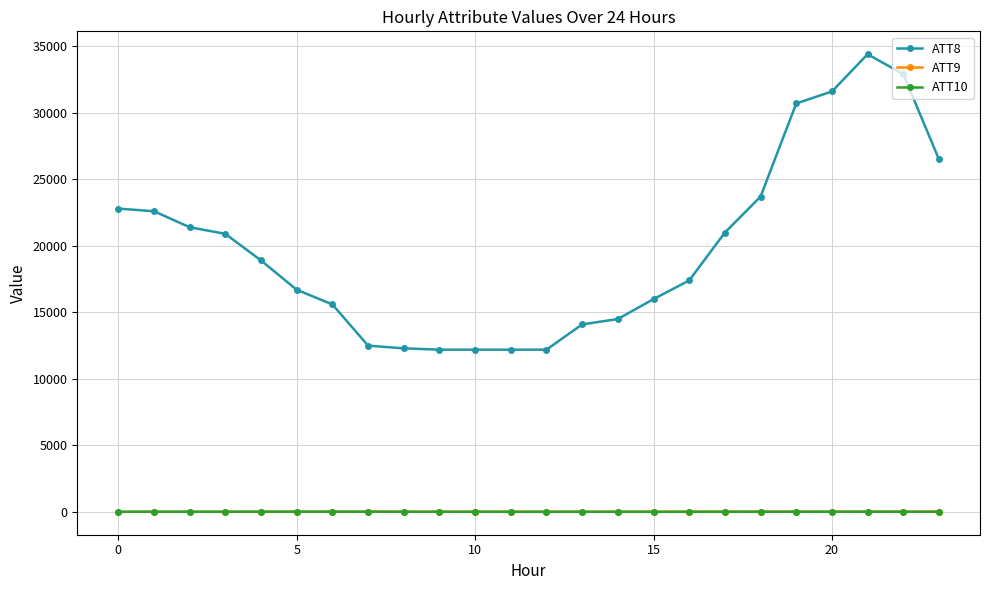

What is the maximum value shown in the chart?

34400.0